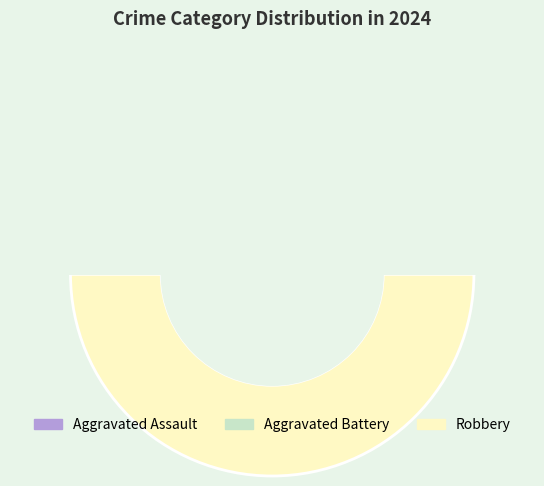

Is Aggravated Battery the majority of the pie?

No